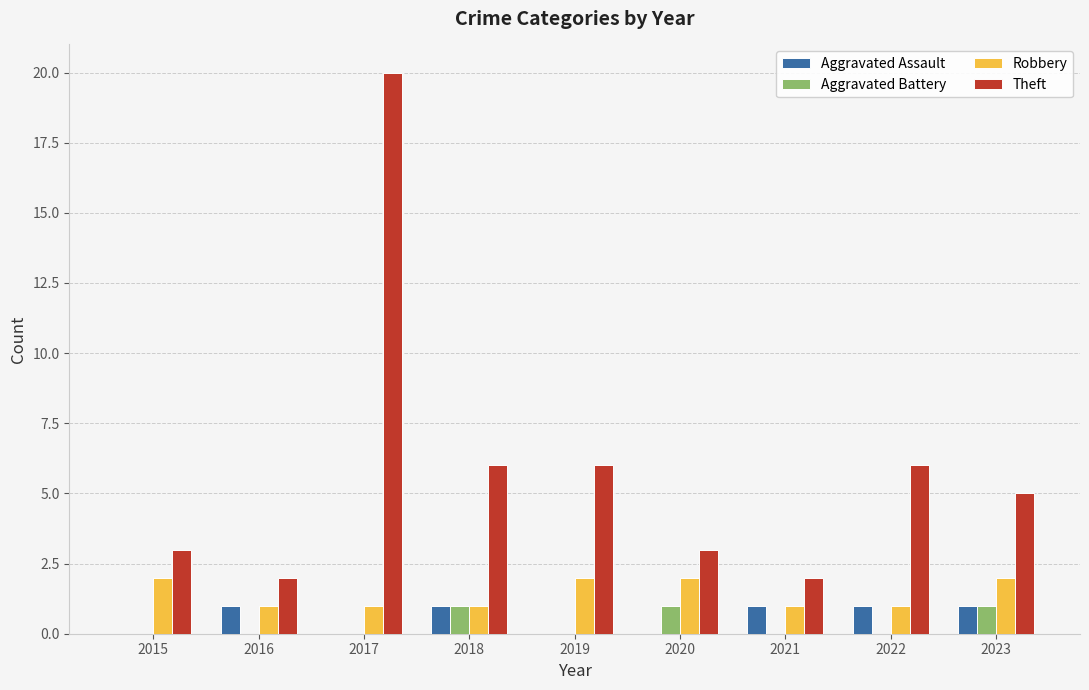

What is the sum of the Theft values at 2020 and 2017?

23